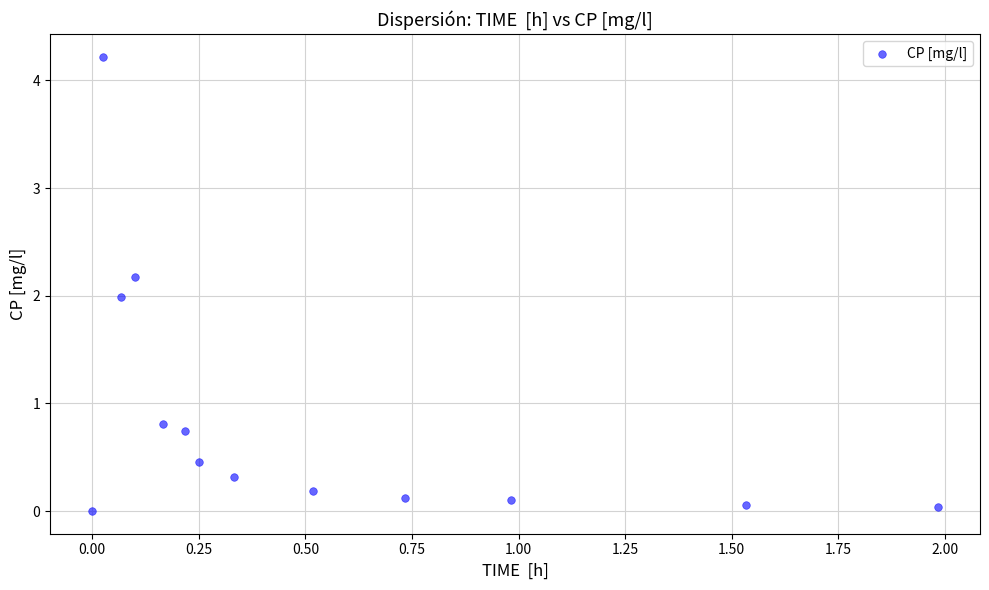

What is the range of Y values (max minus min)?

4.2